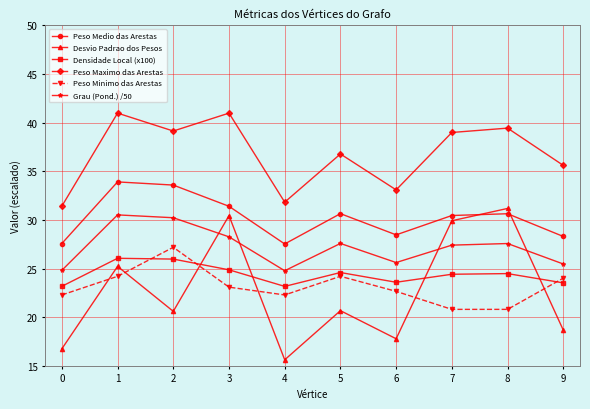

What is the sum of the Desvio Padrao dos Pesos values at 6 and 7?

47.7